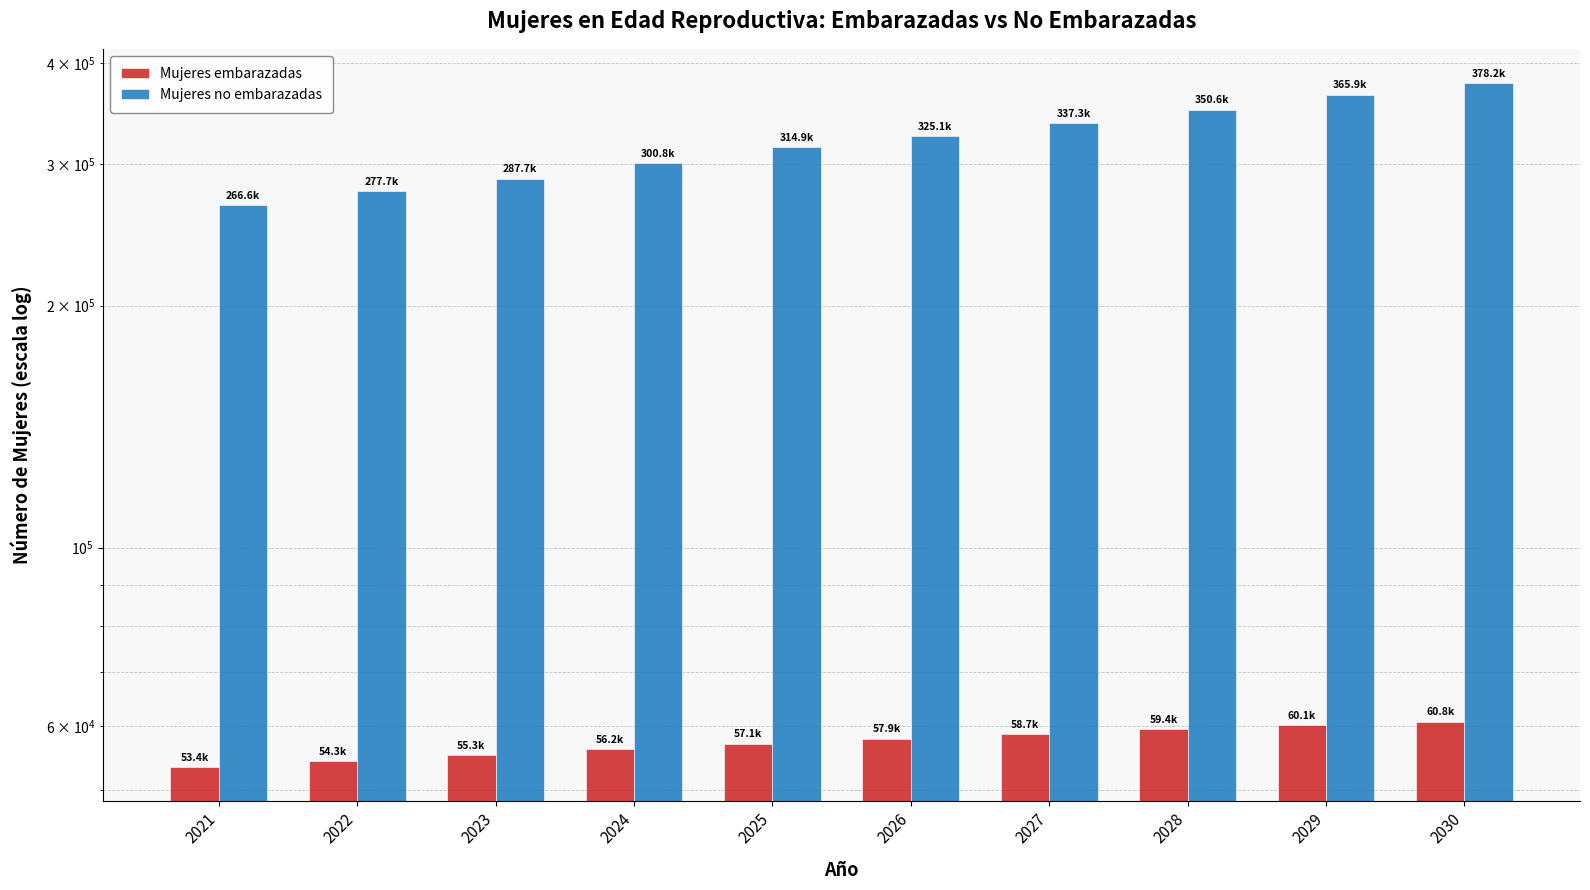

Which series has the largest total across all categories?

Mujeres no embarazadas